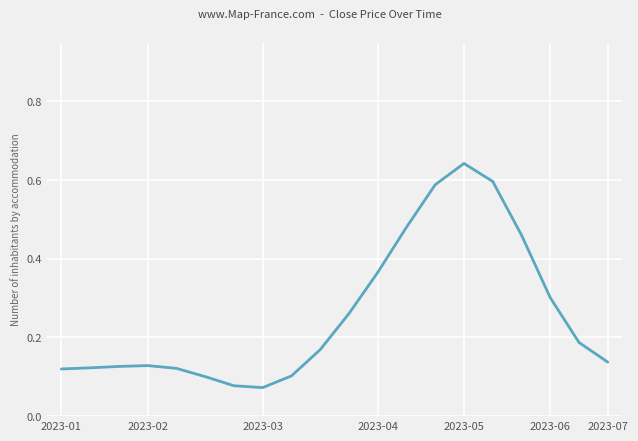

Which label corresponds to the largest value in the chart?

2023-05